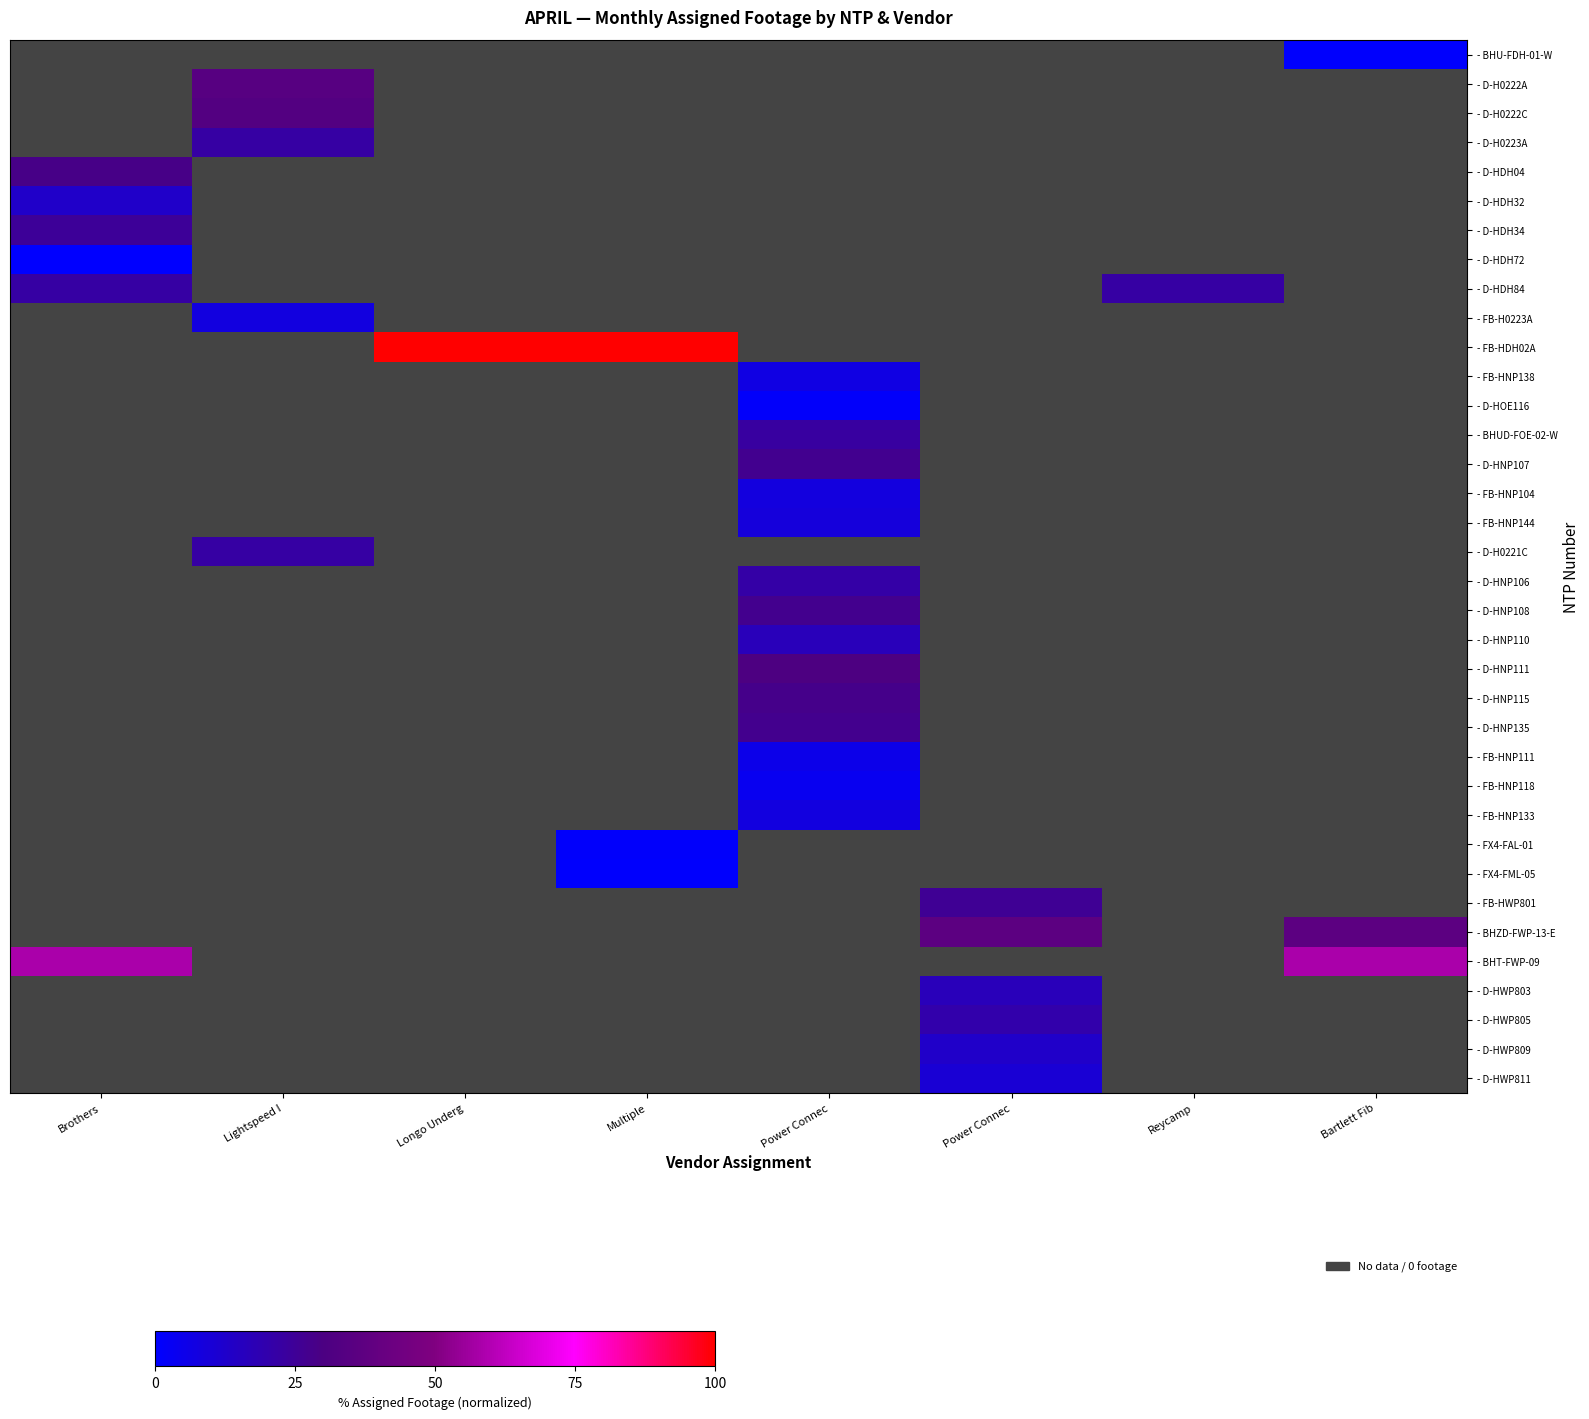

Which category has the highest value across all series?

Longo Underg